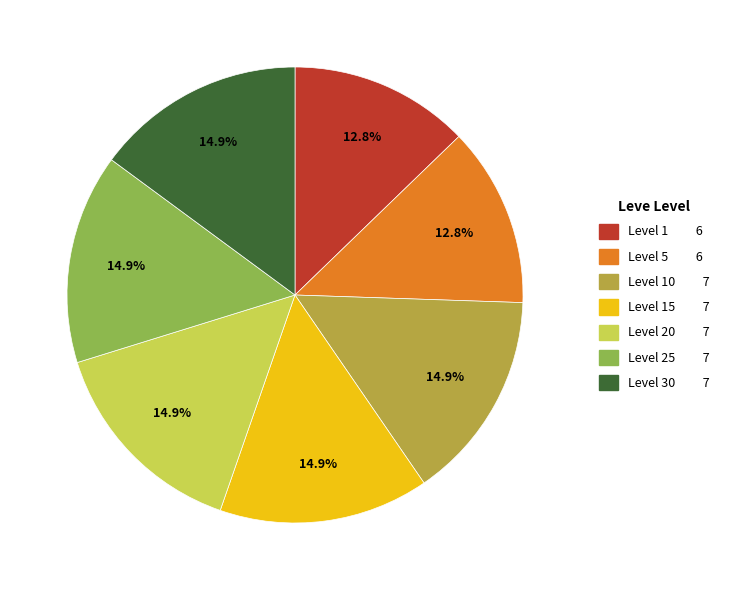

Does any single category account for the majority?

No